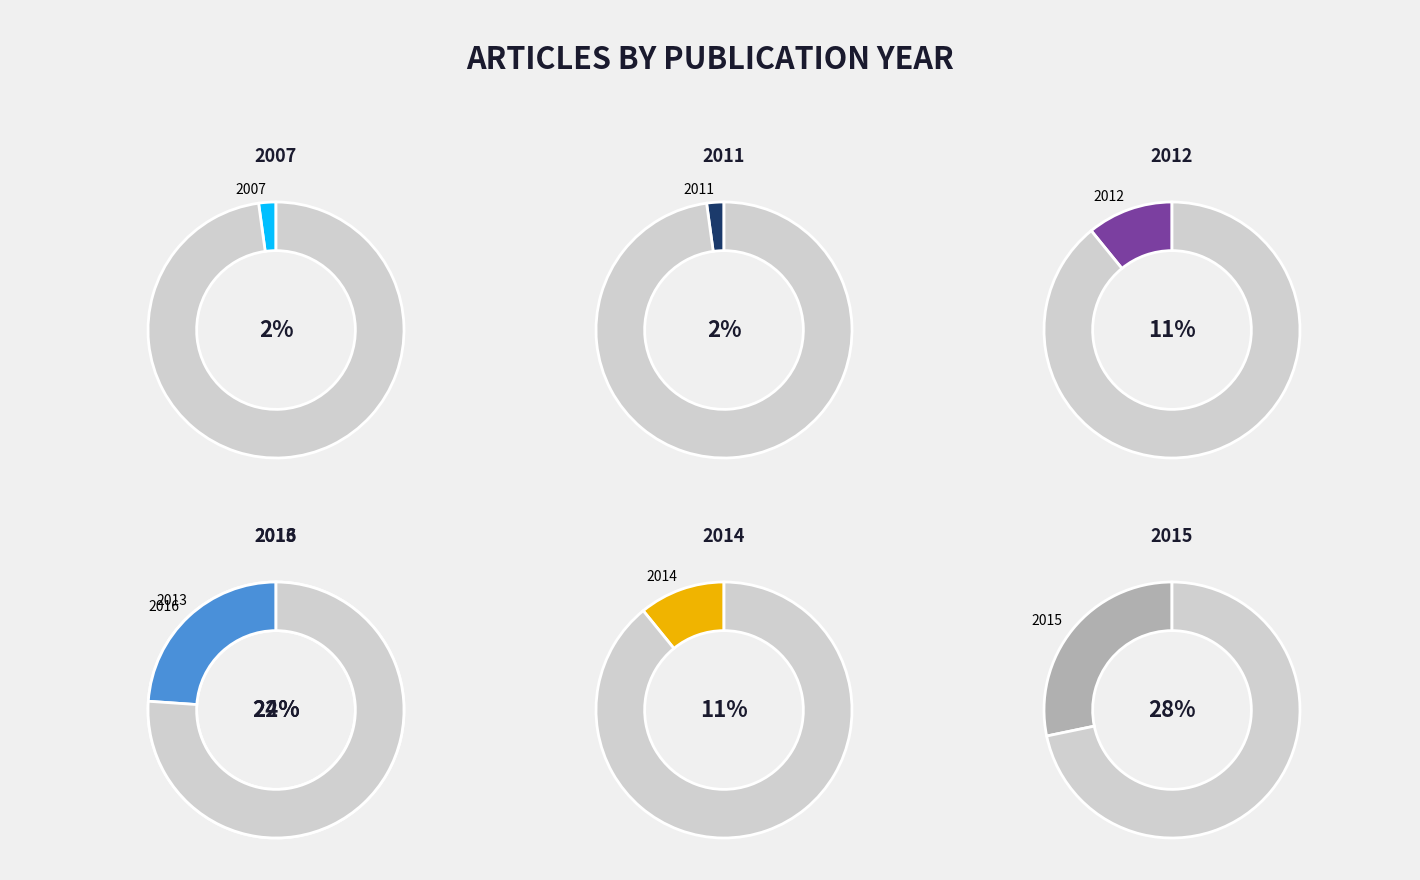

What is the smallest slice in the pie chart?

2007